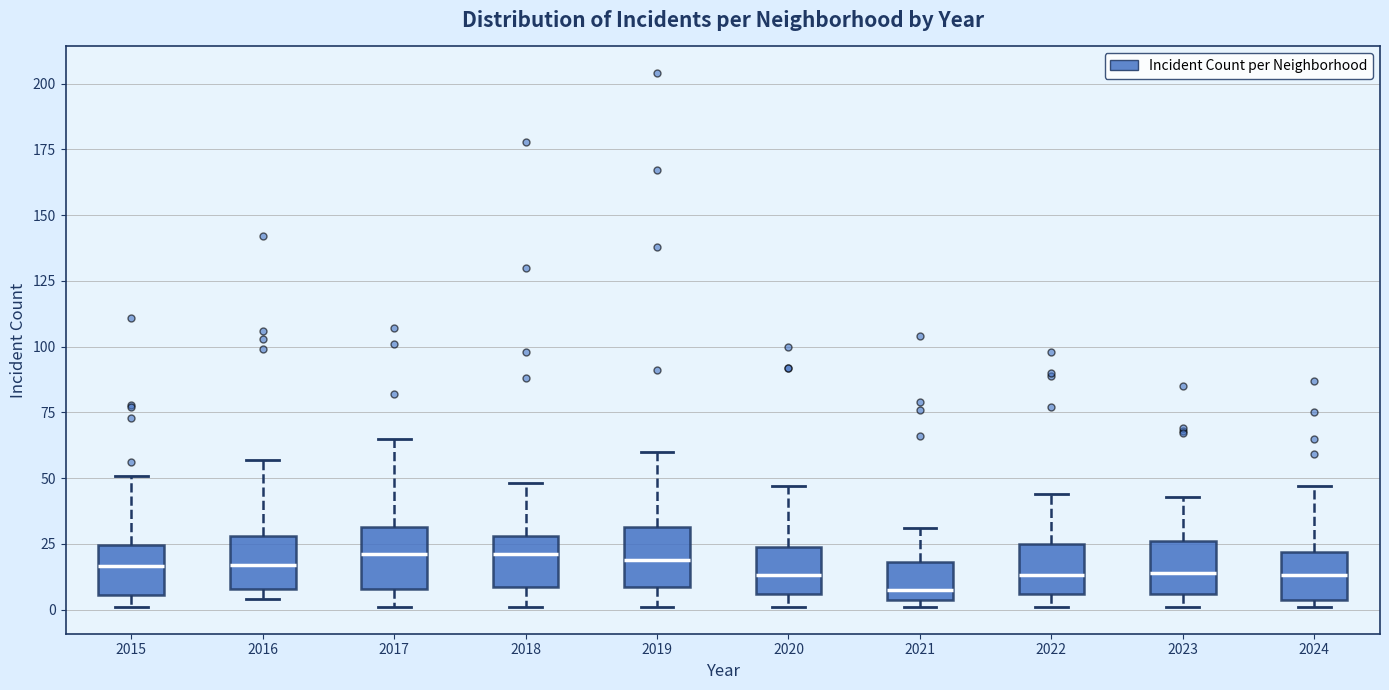

Where does the upper whisker of the box at x = 2015 end on the y-axis? The values are not printed on the chart, so give them approximately, as read against the axis.

50